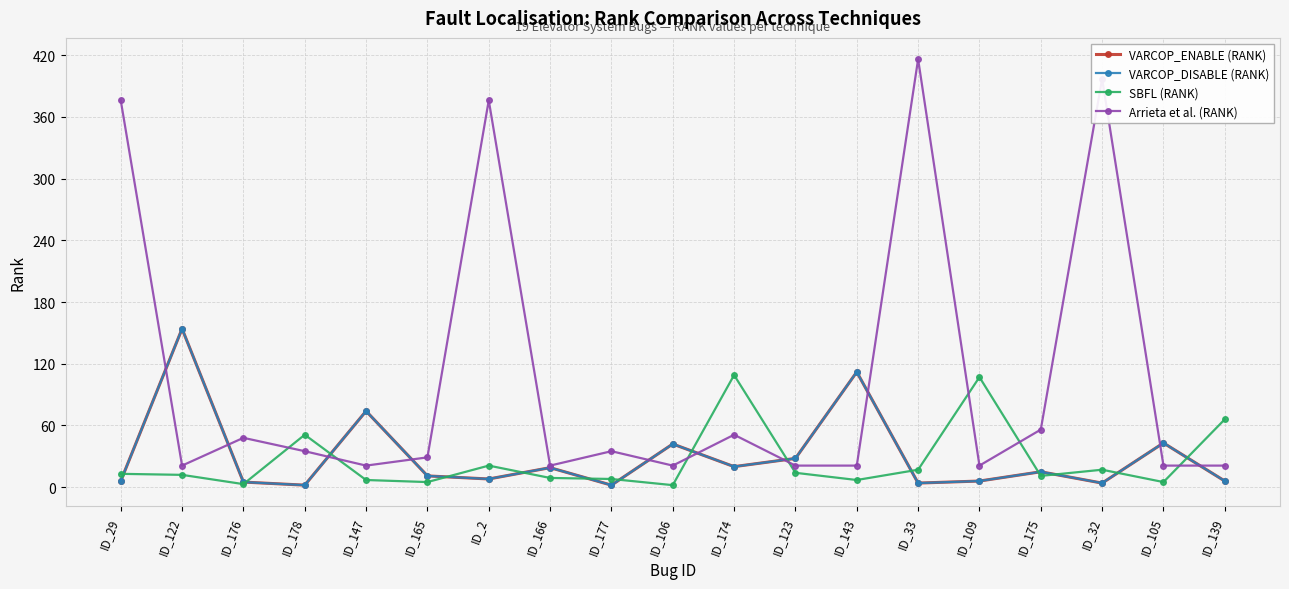

At which label does Arrieta et al. (RANK) reach its minimum?

ID_122